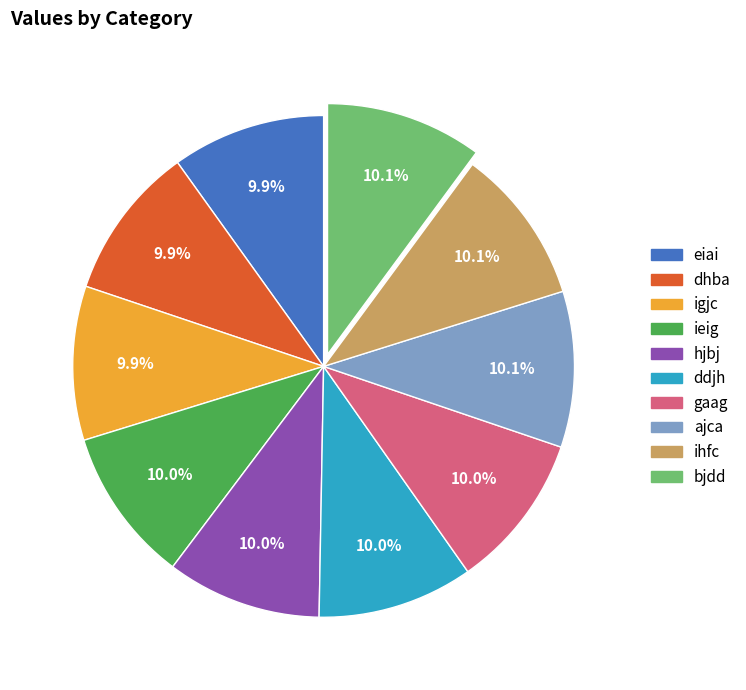

What is the ratio of the value at eiai to the value at ajca?

1.0